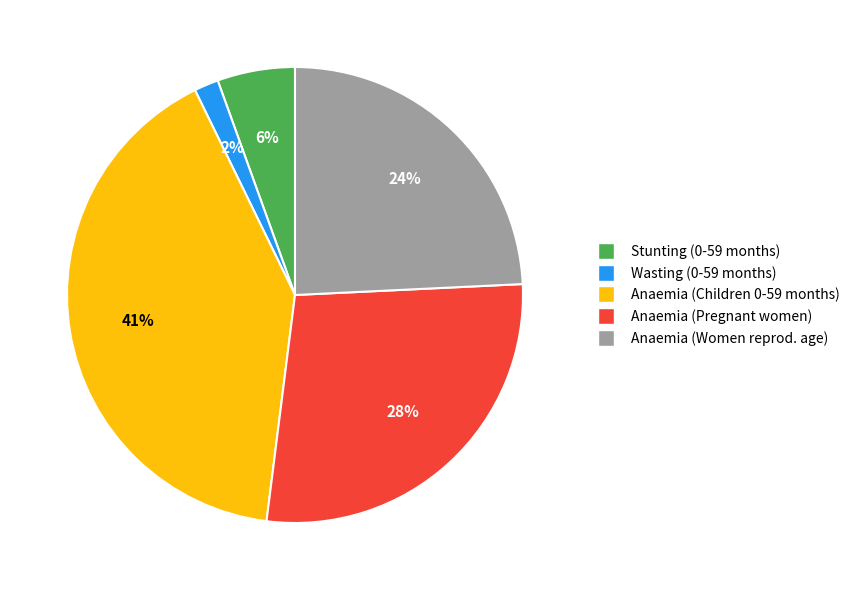

To the nearest percent, what is the average slice percentage?

20%